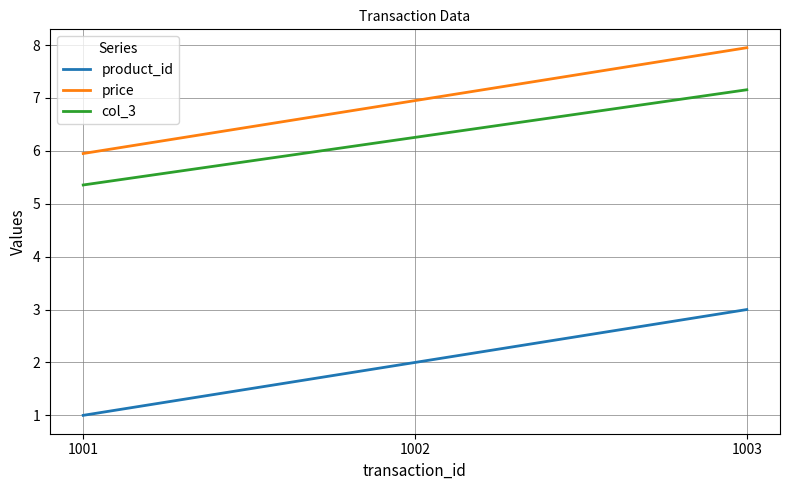

Reading left to right, extract all data points from this chart.

product_id: 1001=1.0	1002=2.0	1003=3.0
price: 1001=6.0	1002=7.0	1003=8.0
col_3: 1001=5.4	1002=6.3	1003=7.2